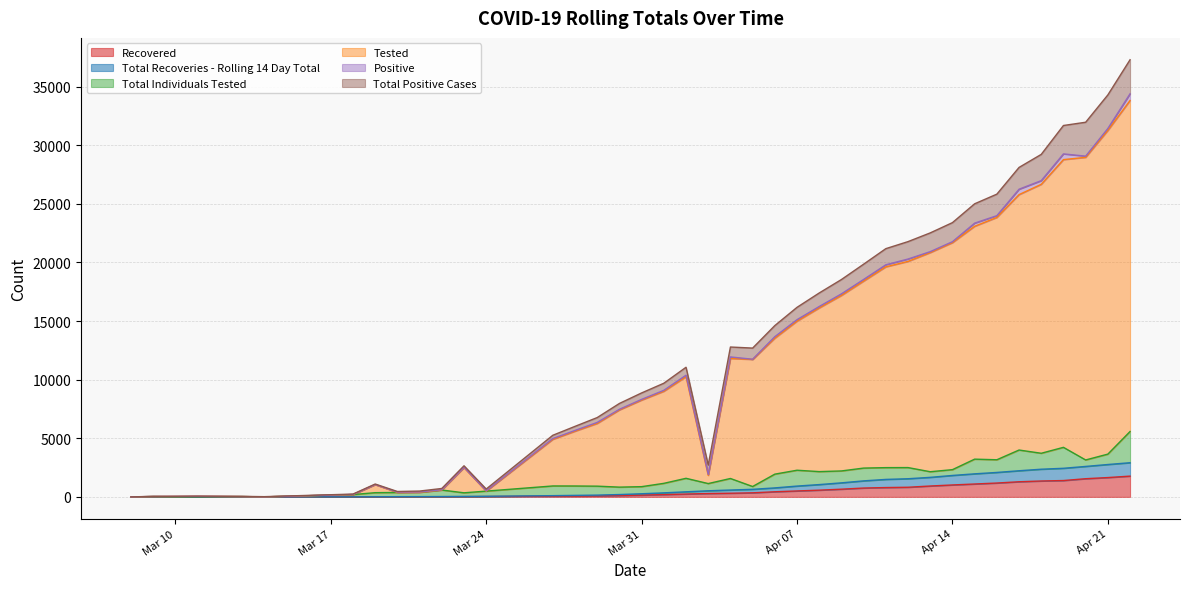

The Tested series shows 17187 at 2020-04-09. True or false?

True